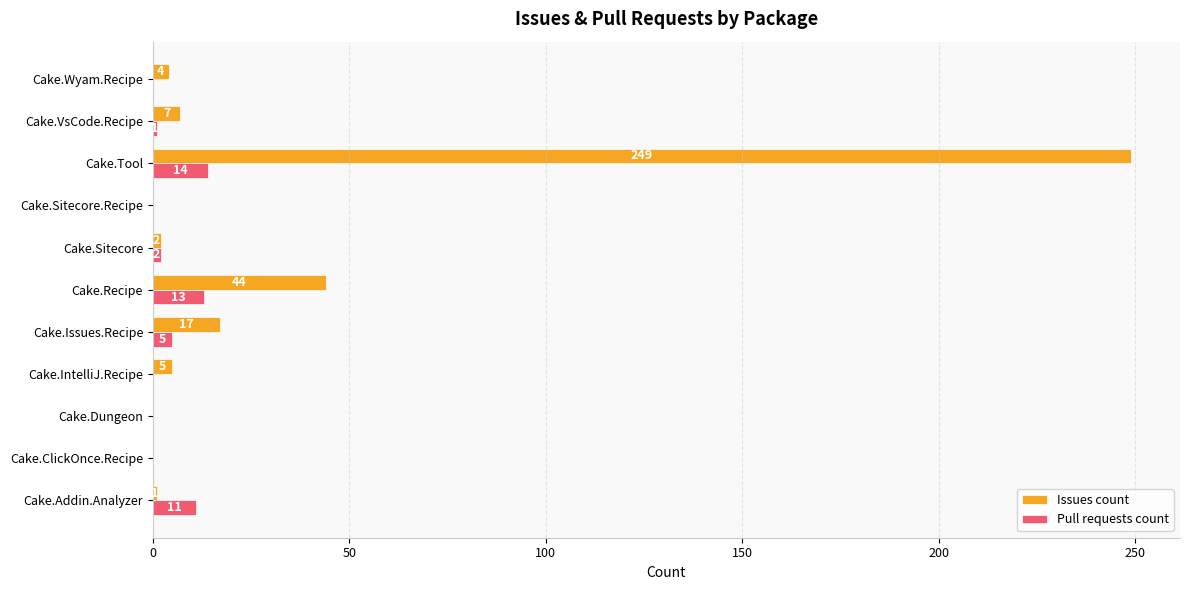

Which category has the highest value in the Pull requests count series?

Cake.Tool